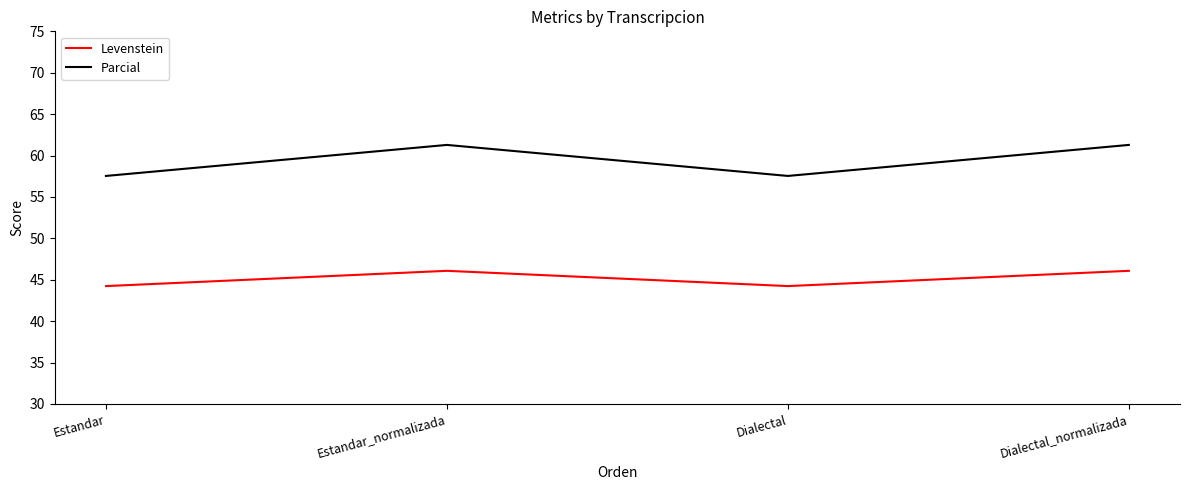

Count the number of categories in the chart.

4